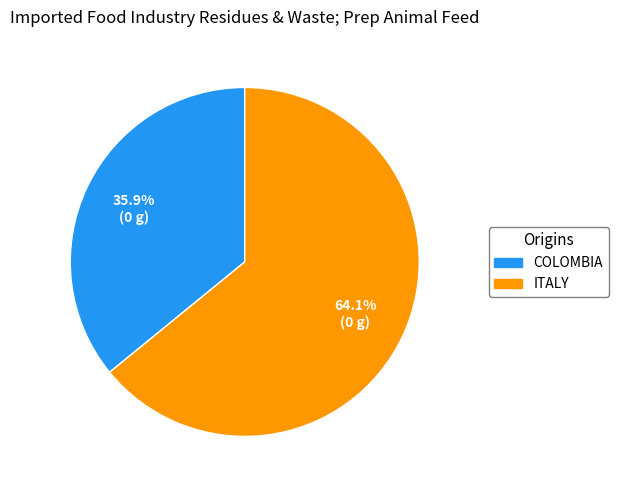

Does any single category account for the majority?

Yes